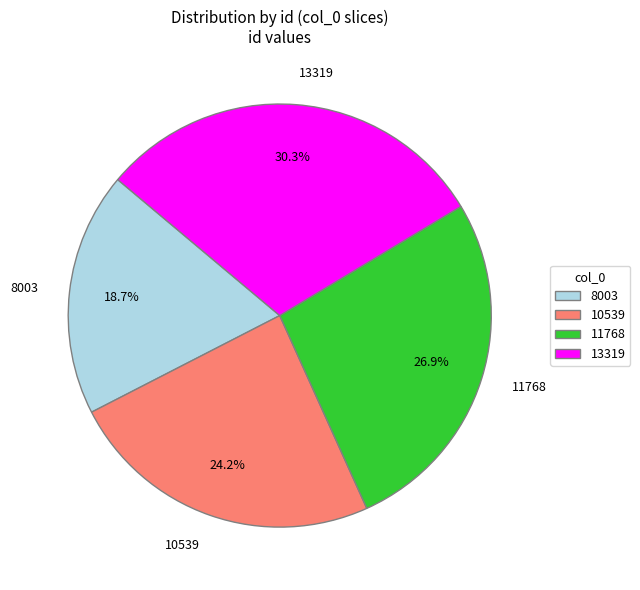

What is the largest slice in the pie chart?

13319